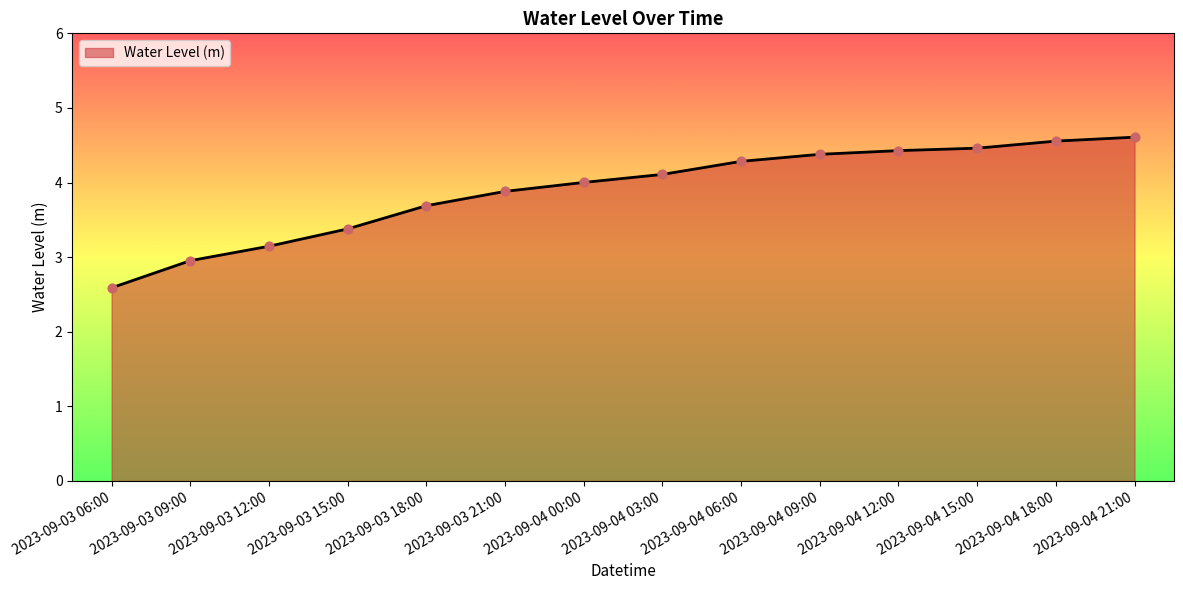

Approximately how many times larger is the value at 2023-09-04 09:00 compared to 2023-09-04 15:00?

1.0